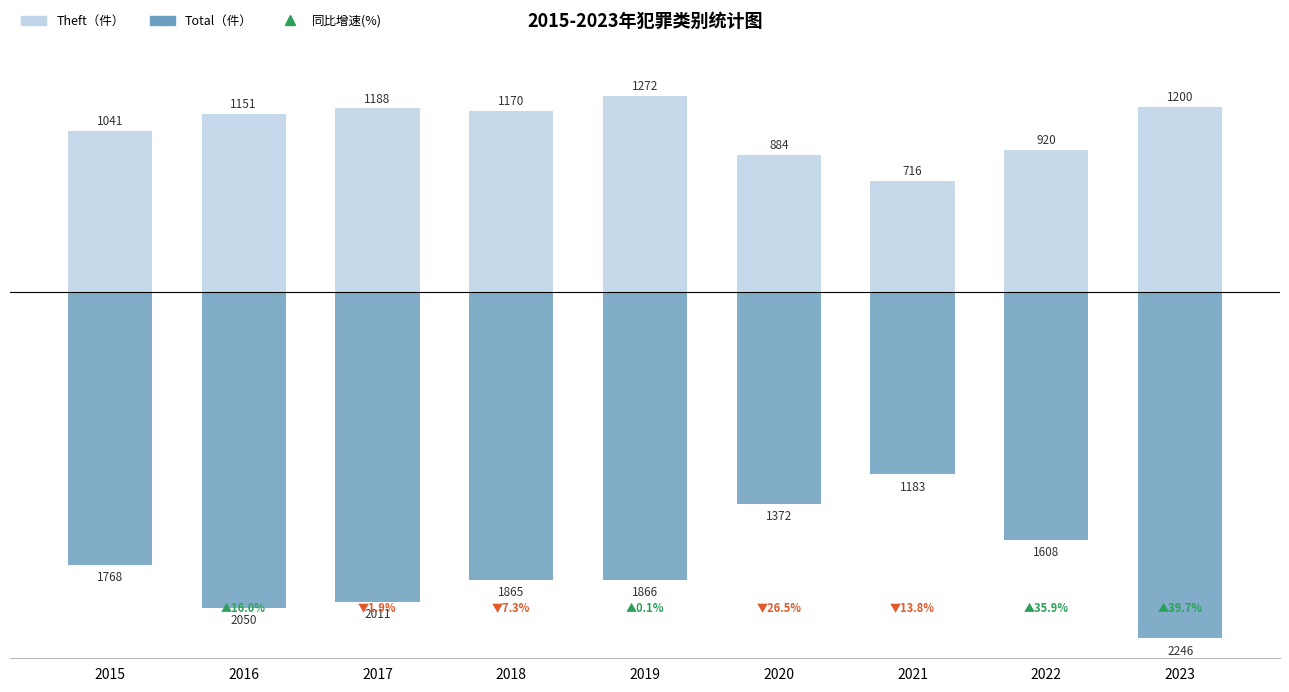

What is the minimum value for Theft?

716